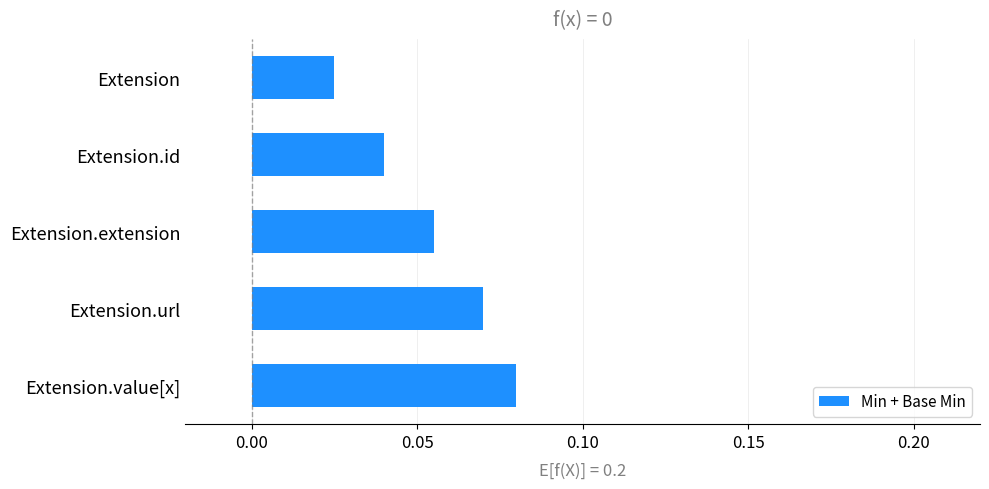

Between Extension and Extension.extension, which is larger?

Extension.extension